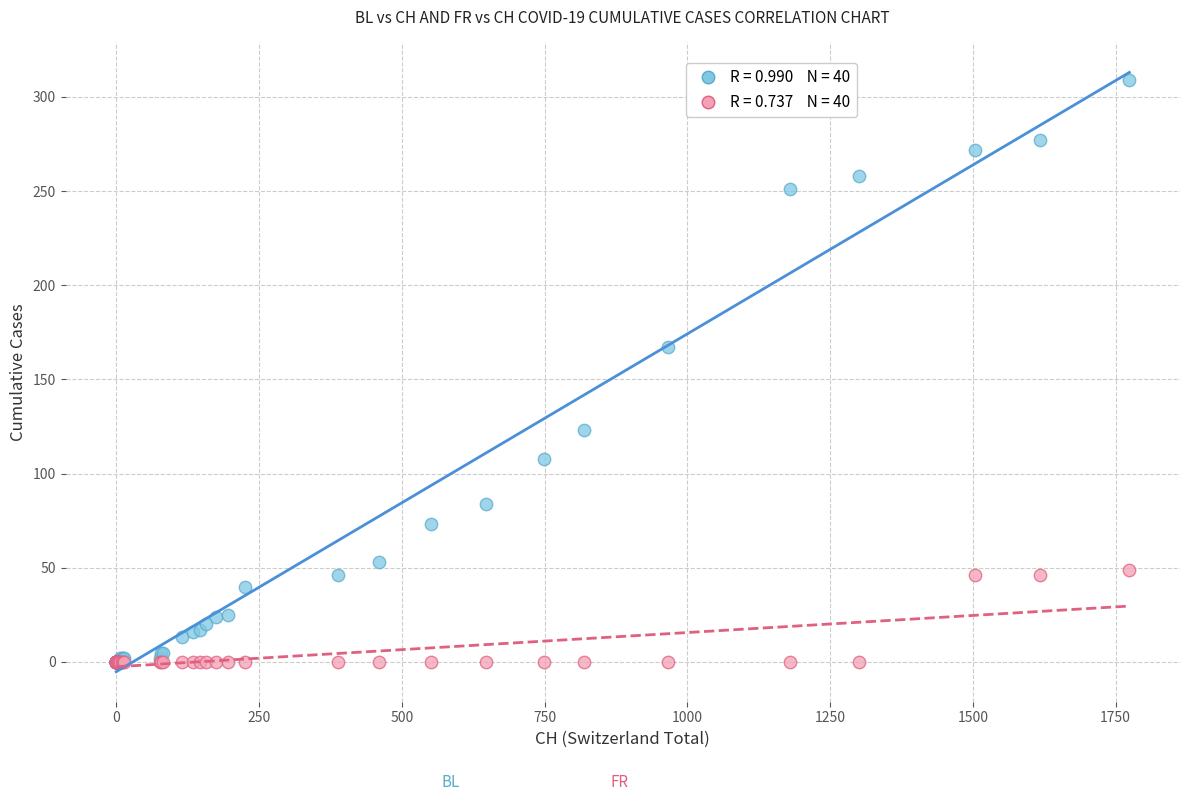

Across all series, what Y value is closest to 154?

167